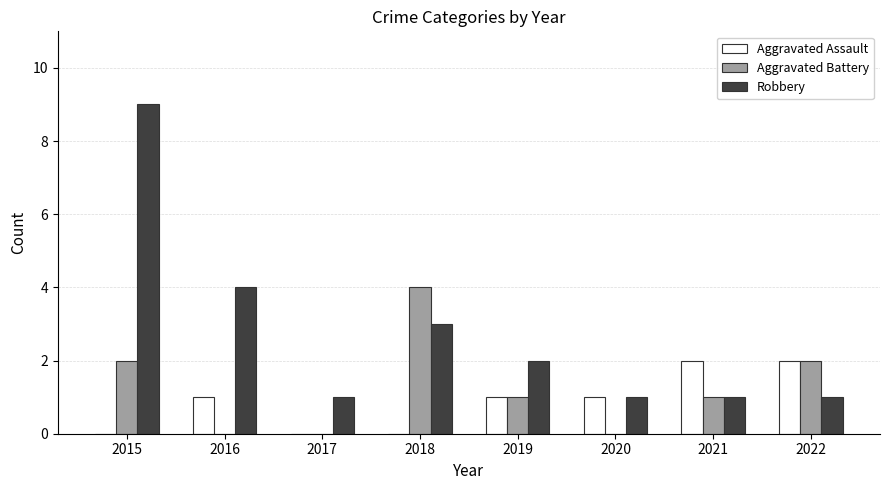

How many data points does each series have?

8